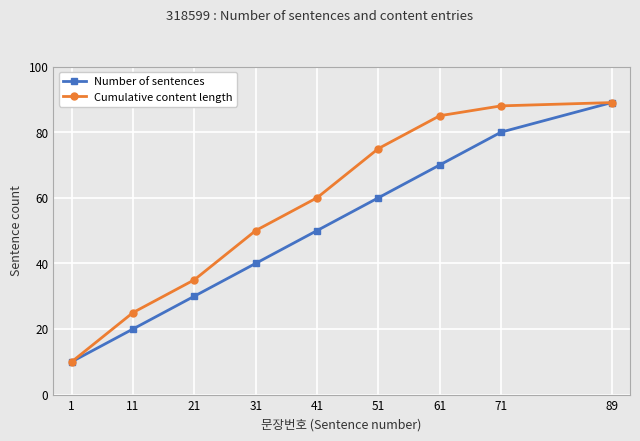

What is the difference between the highest and lowest values at 21?

5